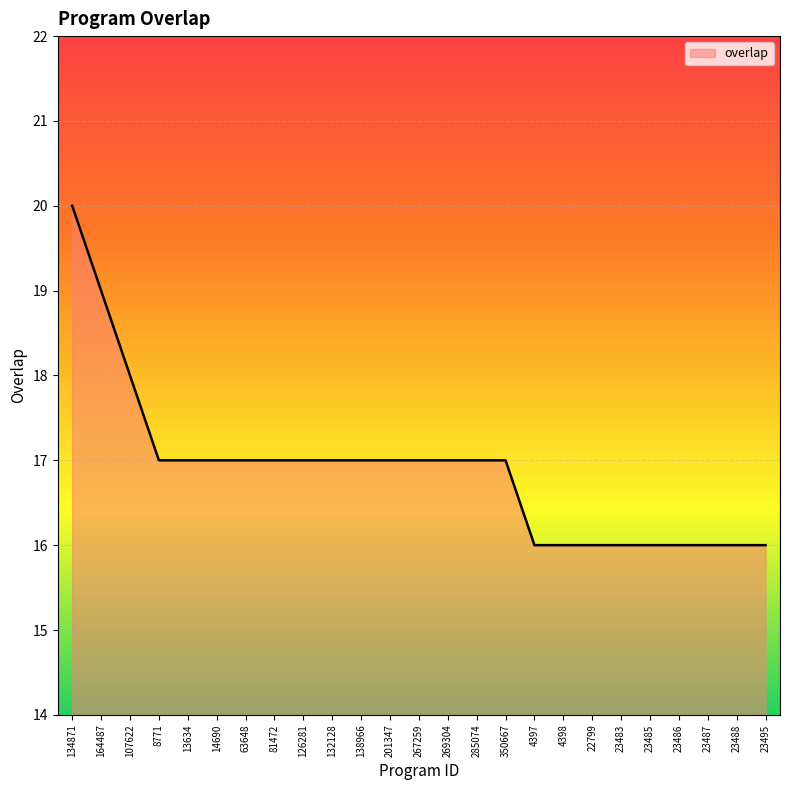

At which category does the chart reach its peak across all series?

134871